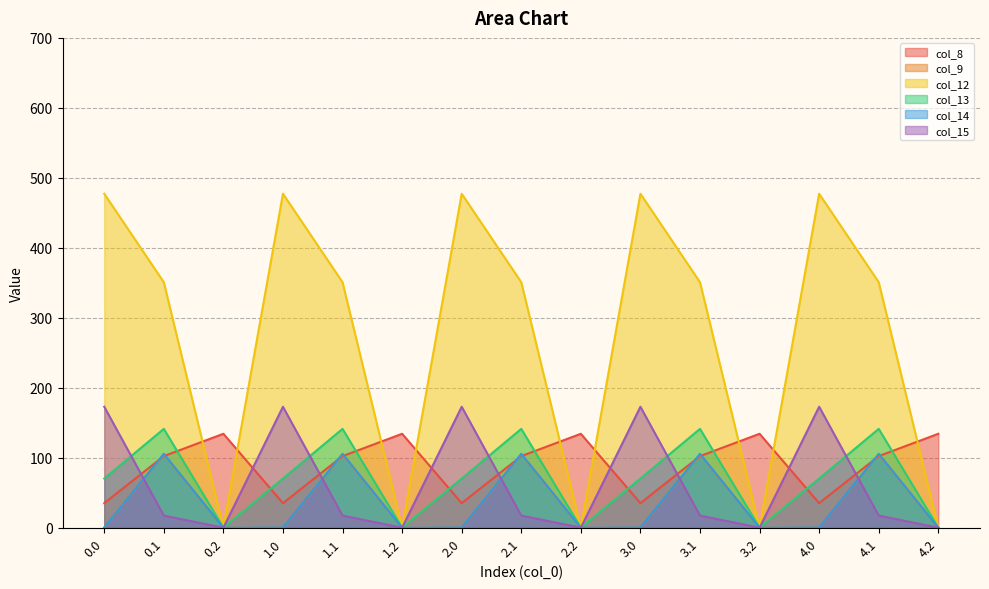

What is the sum of all col_15 values?

950.5